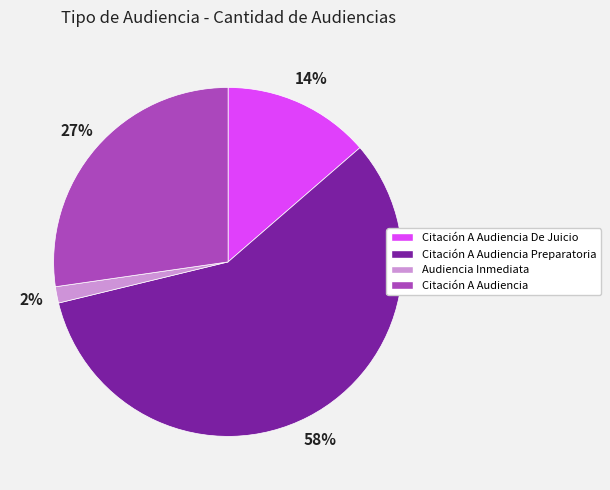

Count the number of slices in the pie.

4